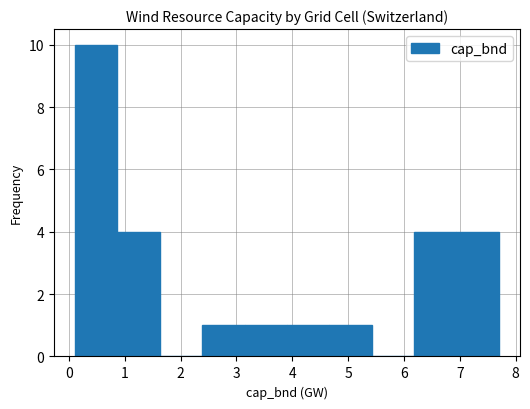

Reading left to right, list every bar in this chart as the range it spans on the x-axis followed by its height. Neither the bar edges nor the heights are printed on the chart, so give them approximately, as read against the axes.

0.1 to 0.9: 10
0.9 to 1.6: 4
1.6 to 2.4: 0
2.4 to 3.1: 1
3.1 to 3.9: 1
3.9 to 4.7: 1
4.7 to 5.4: 1
5.4 to 6.2: 0
6.2 to 6.9: 4
6.9 to 7.7: 4